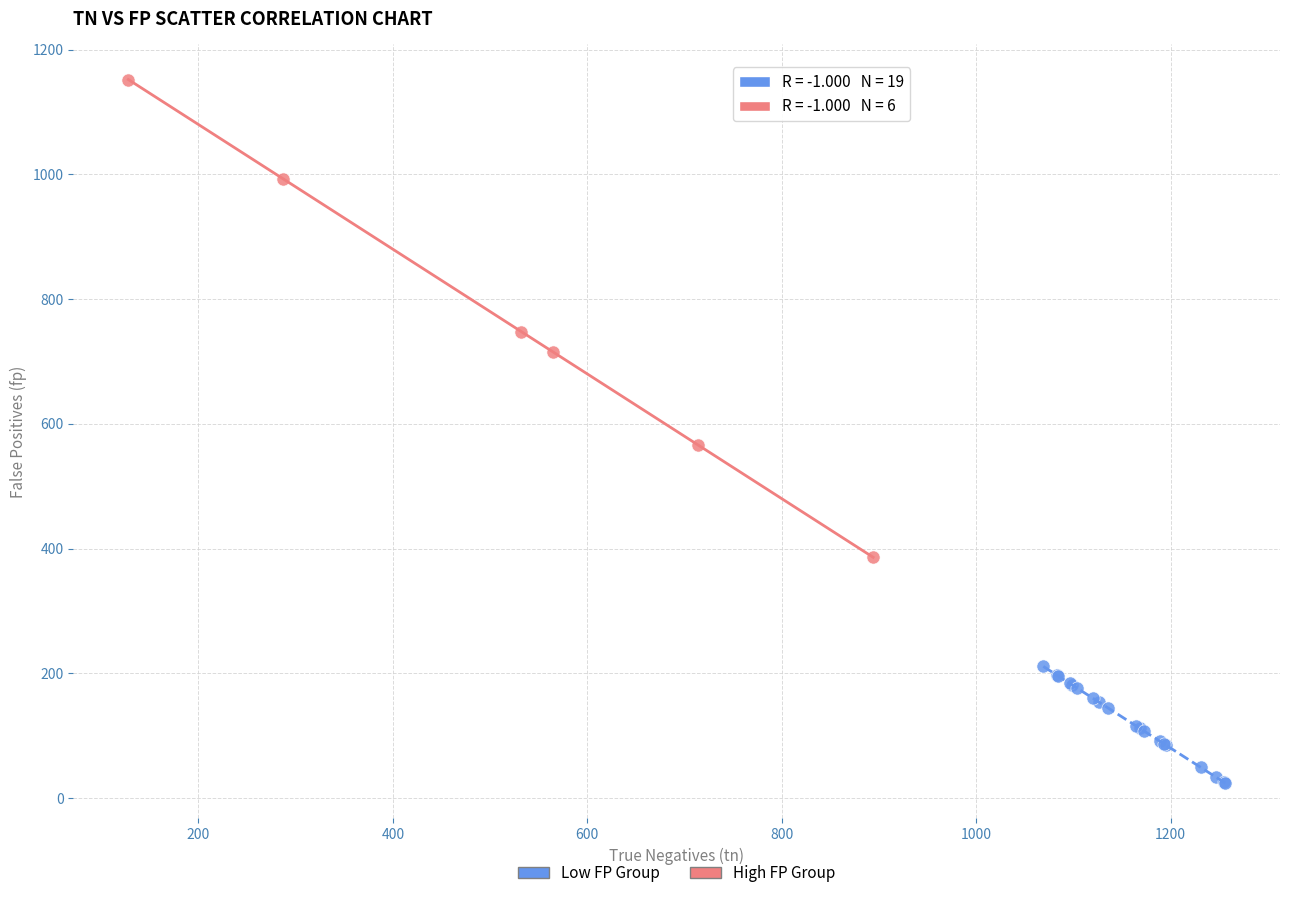

Which series reaches the minimum Y coordinate?

Low FP Group